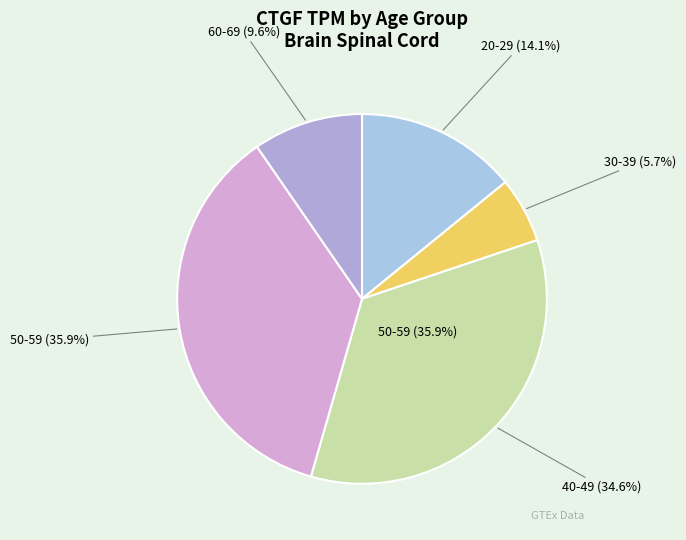

Is the sum of 50-59 and 20-29 greater than half?

No